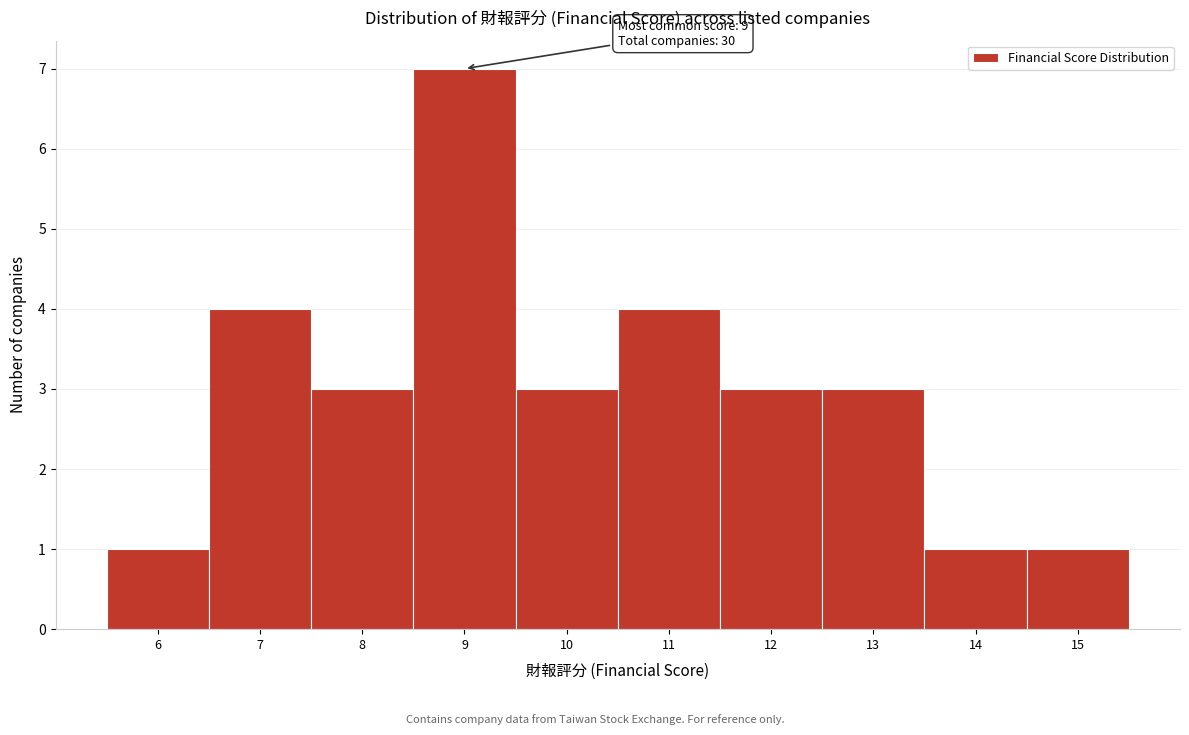

Over which range of the x-axis is the bar tallest?

8.5 to 9.5